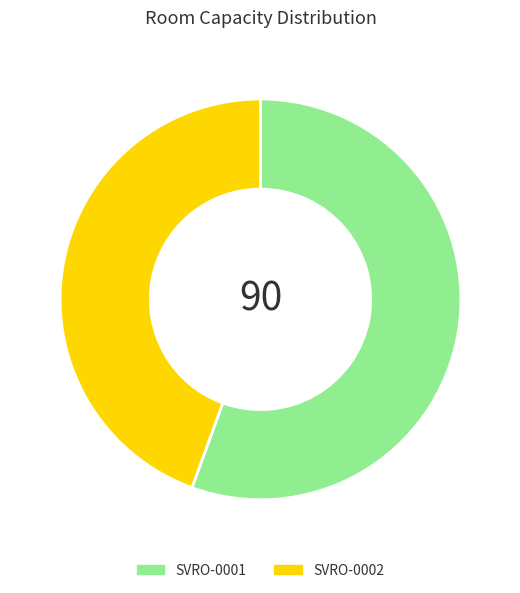

Rank the categories by value from lowest to highest.

SVRO-0002, SVRO-0001